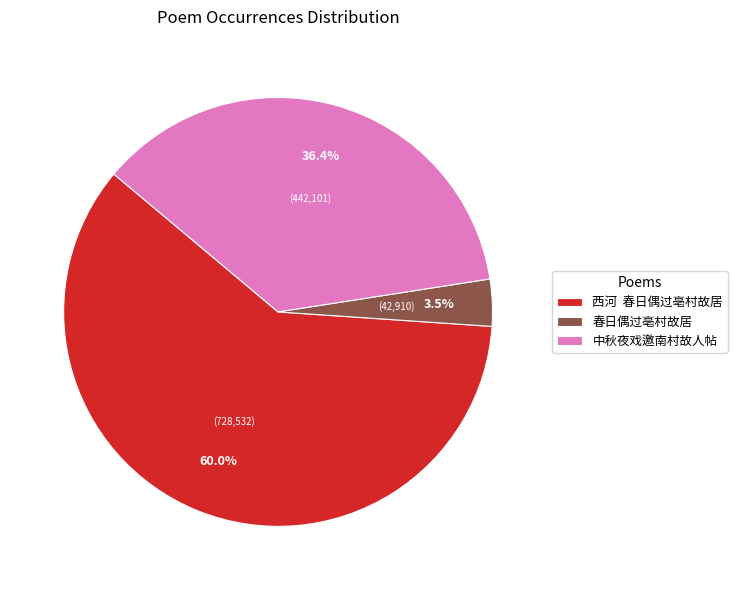

Which has a higher value, 西河 春日偶过亳村故居 or 春日偶过亳村故居?

西河 春日偶过亳村故居